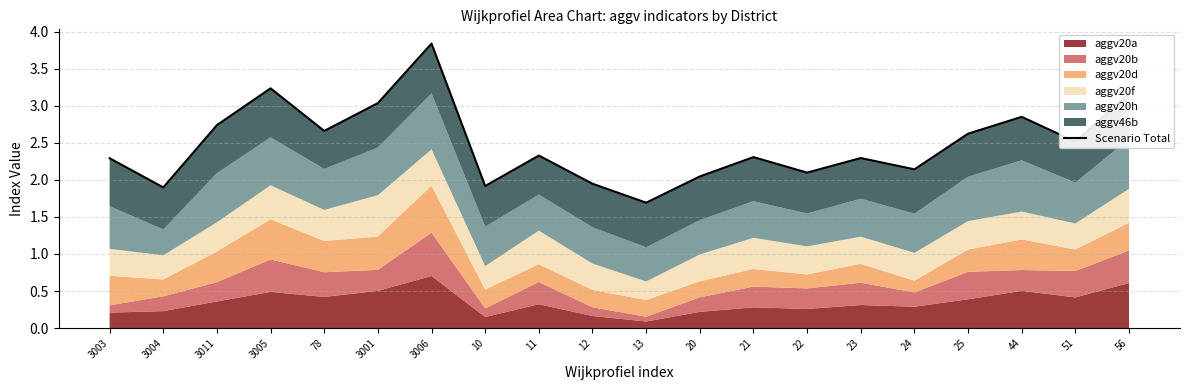

Rank the categories by value from lowest to highest.

13, 3004, 10, 12, 20, 22, 24, 3003, 23, 21, 11, 51, 25, 78, 3011, 44, 3001, 56, 3005, 3006